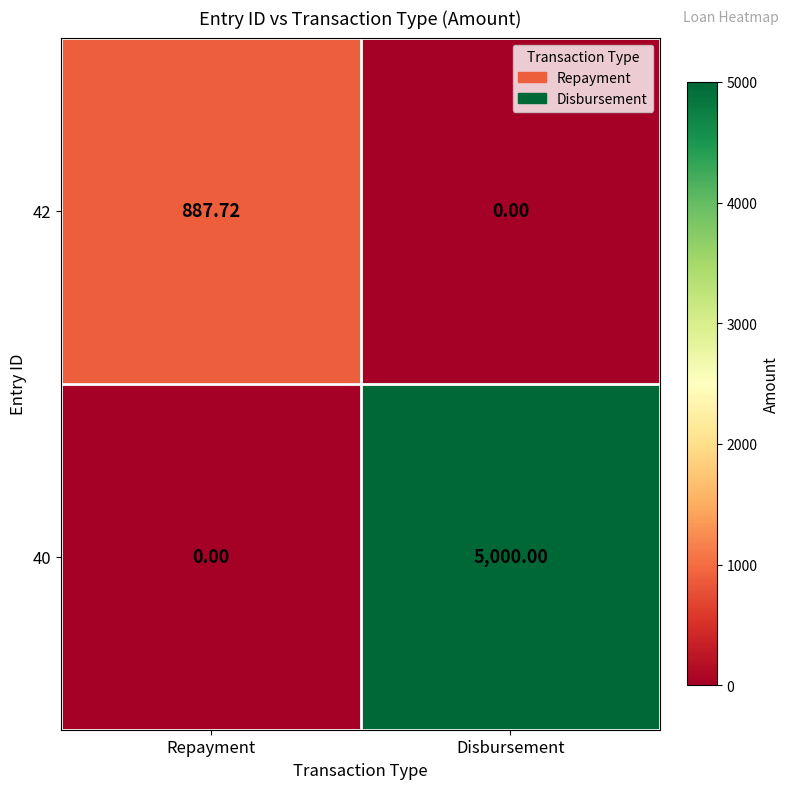

List the labels in order of 42 value, smallest first.

Disbursement, Repayment